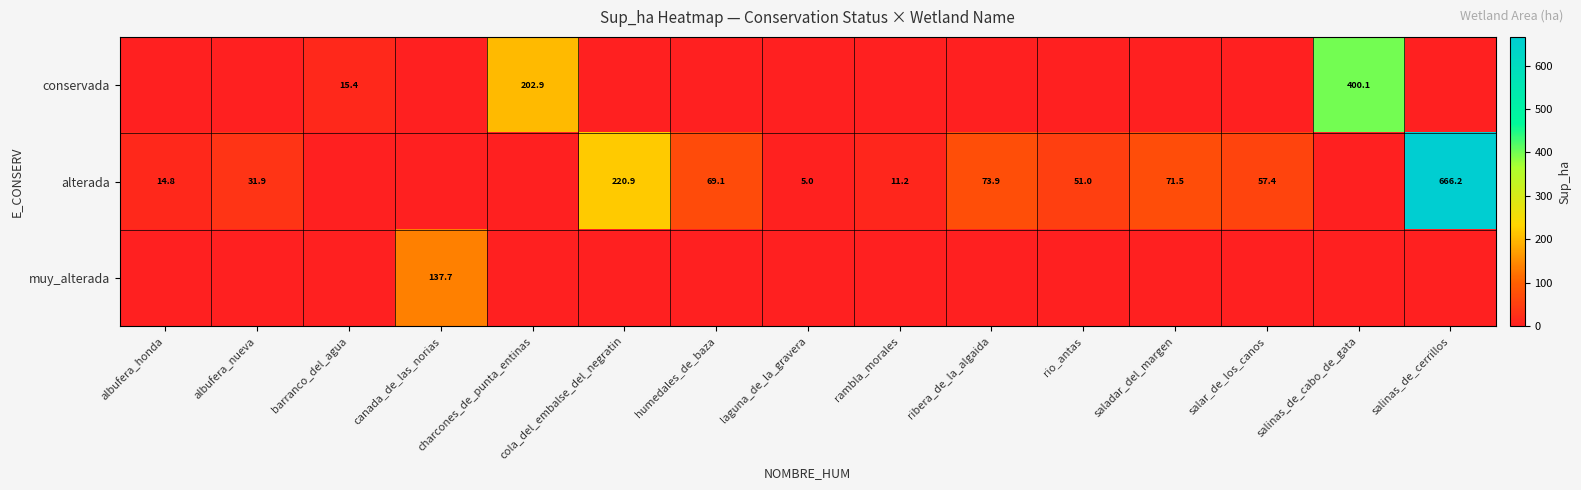

The value of alterada at laguna_de_la_gravera is 8.9. True or false?

False